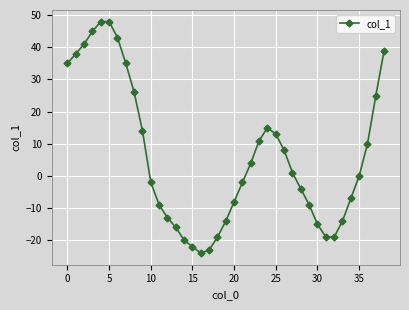

What is the minimum value shown in the chart?

-24